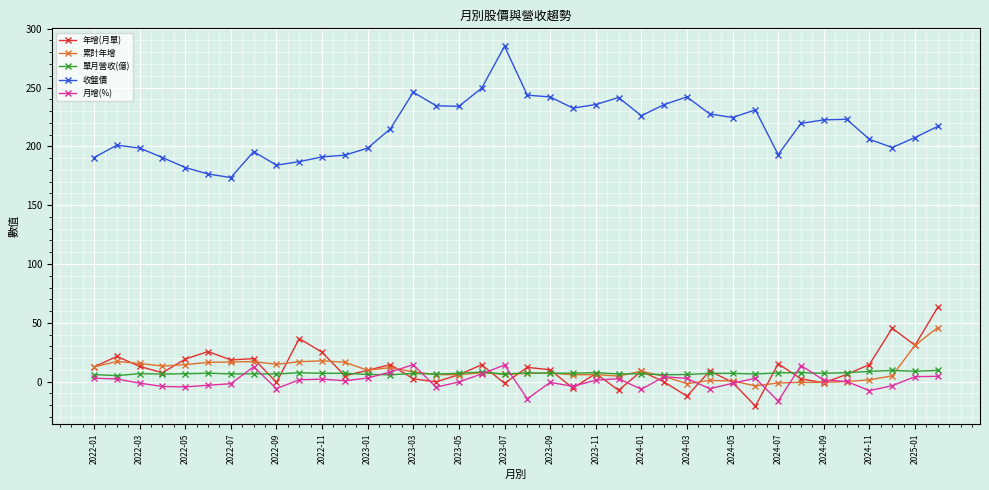

Does the chart display data point markers on the line(s)?

Yes